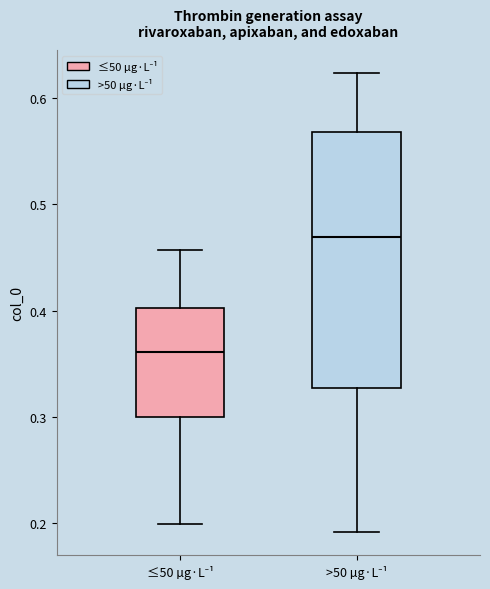

Comparing the boxes themselves (not the whiskers), which one is the tallest?

>50 µg·L⁻¹